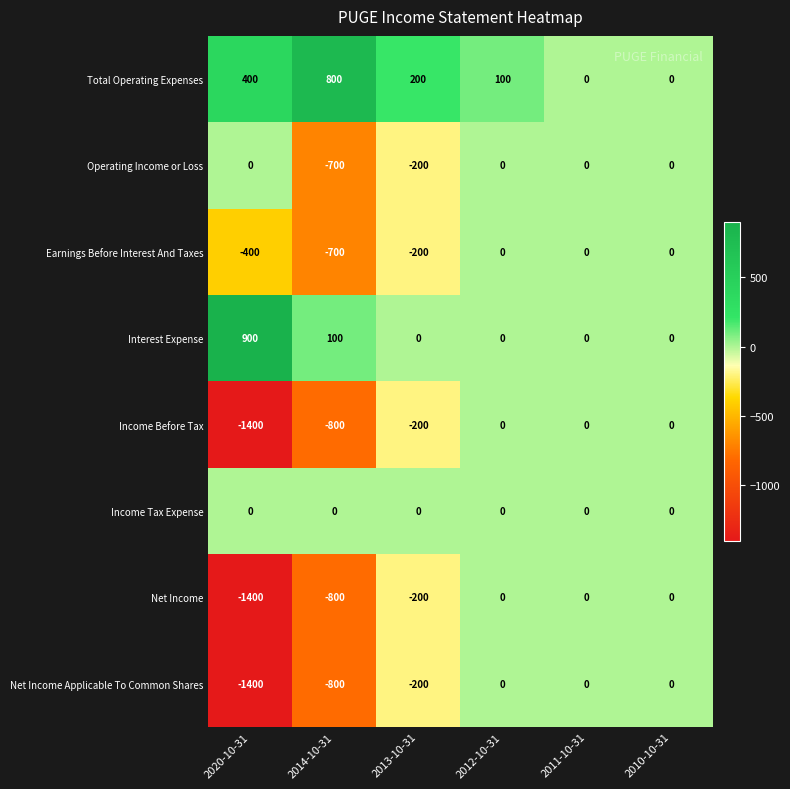

The value of Operating Income or Loss at 2012-10-31 is 0. True or false?

True